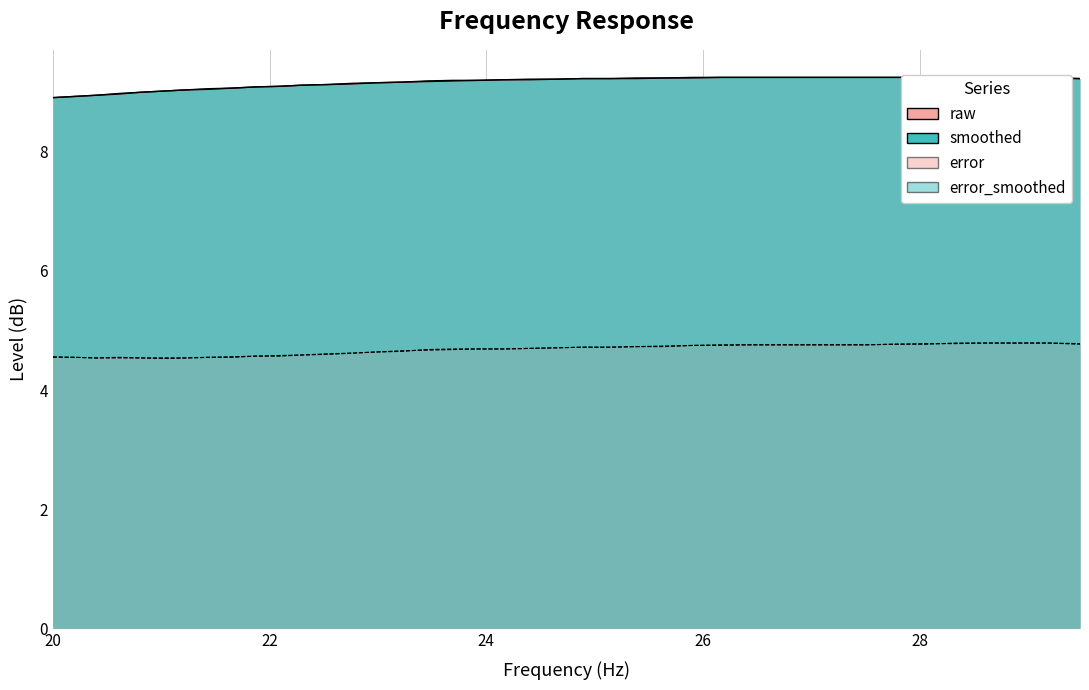

At how many categories does at least one series exceed 7?

40